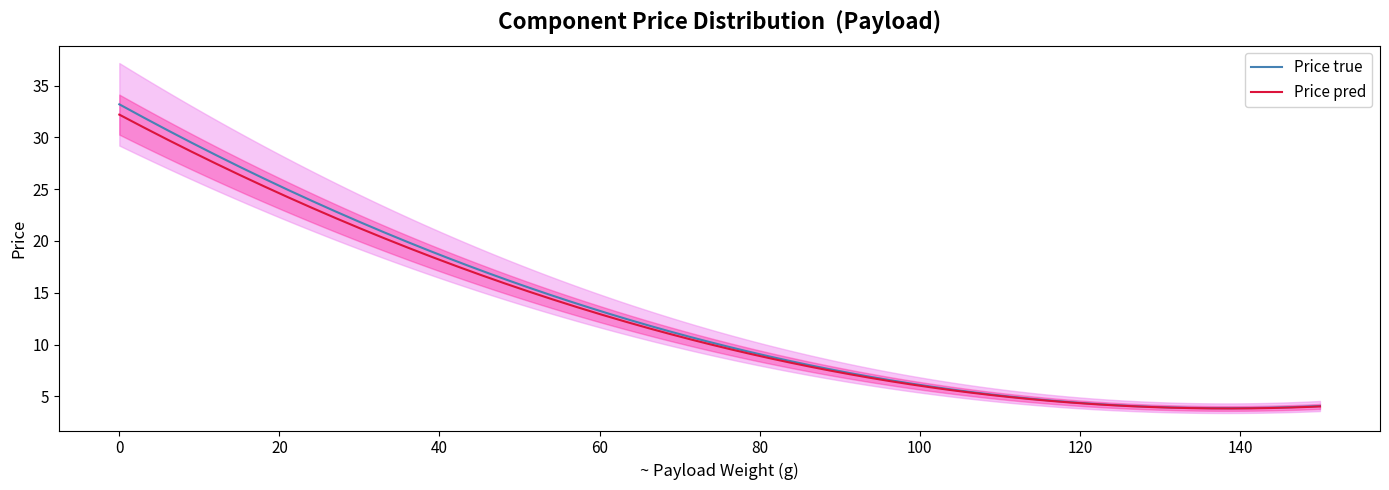

How many series are shown in this chart?

1